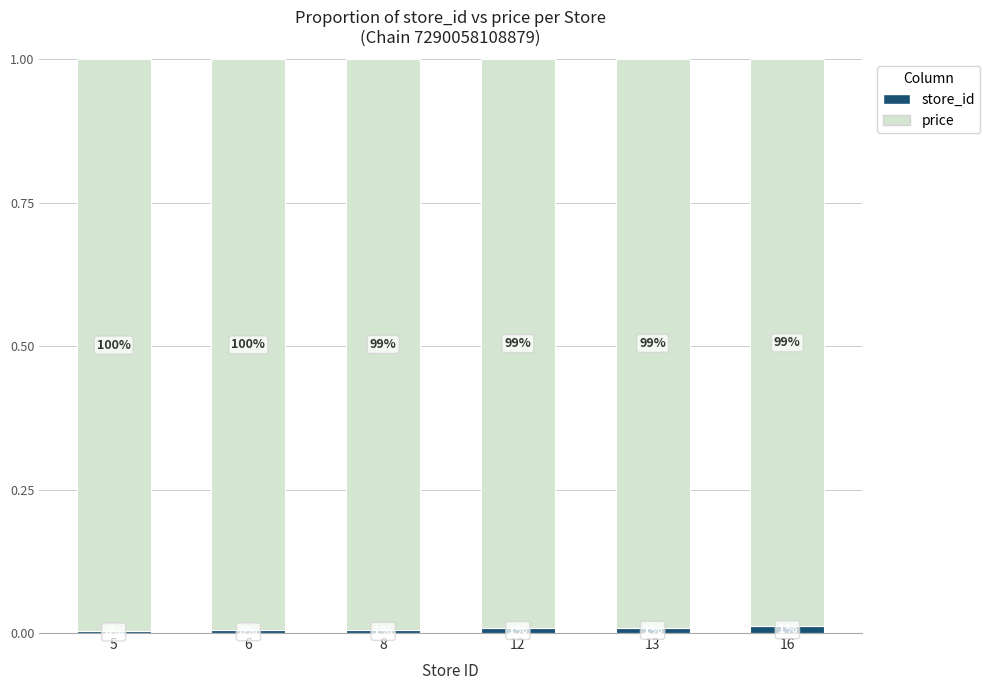

Which category has the highest value in the store_id series?

16